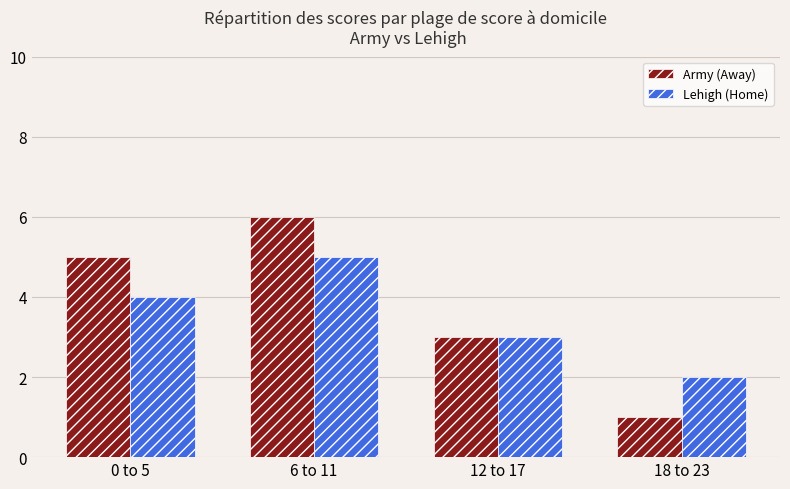

Which category has the lowest value across all series?

18 to 23